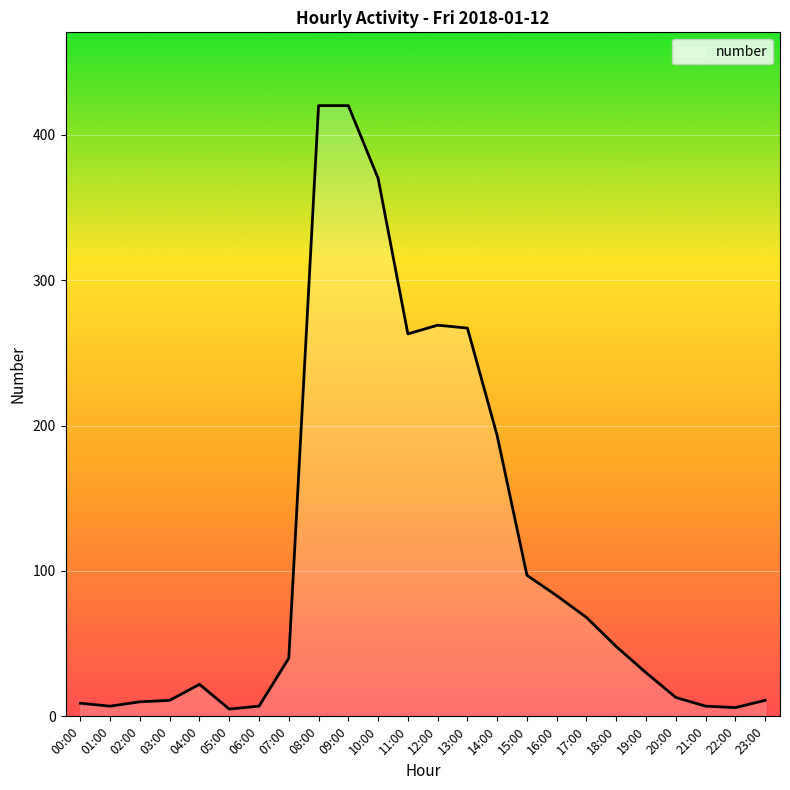

At which label is the value closest to 212?

14:00